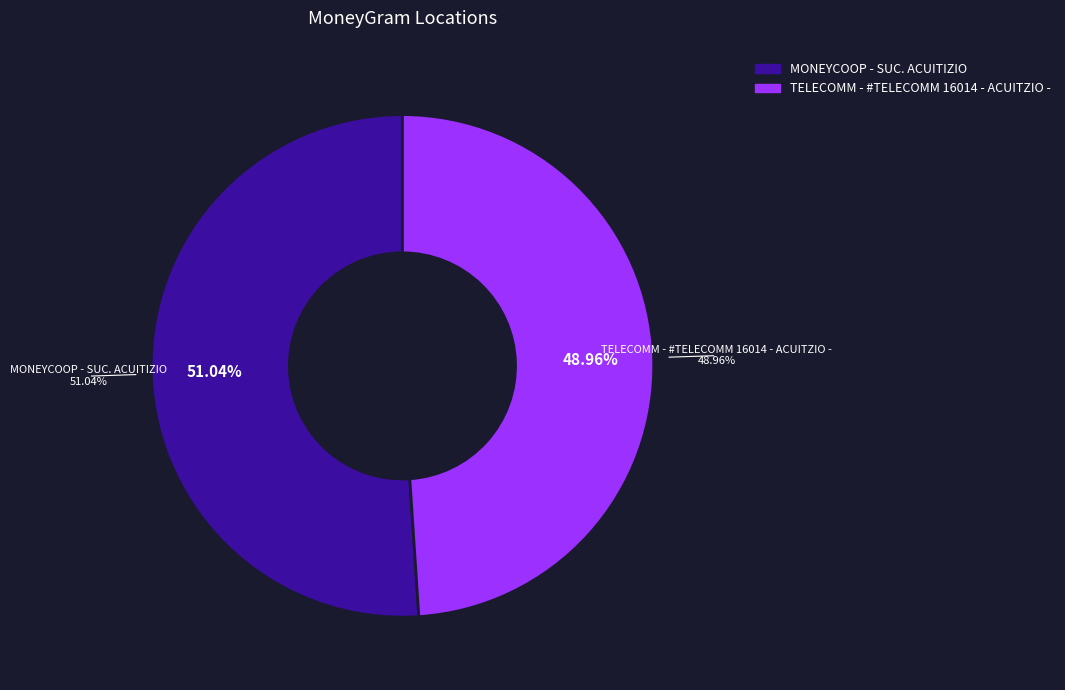

Rank the categories by value from lowest to highest.

TELECOMM - #TELECOMM 16014 - ACUITZIO -, MONEYCOOP - SUC. ACUITIZIO